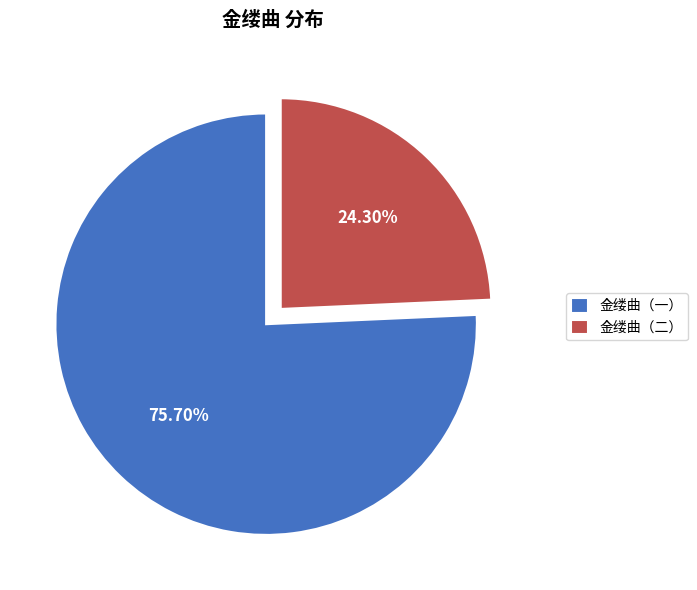

Do 金缕曲（一） and 金缕曲（二） together represent more than half of the pie?

Yes